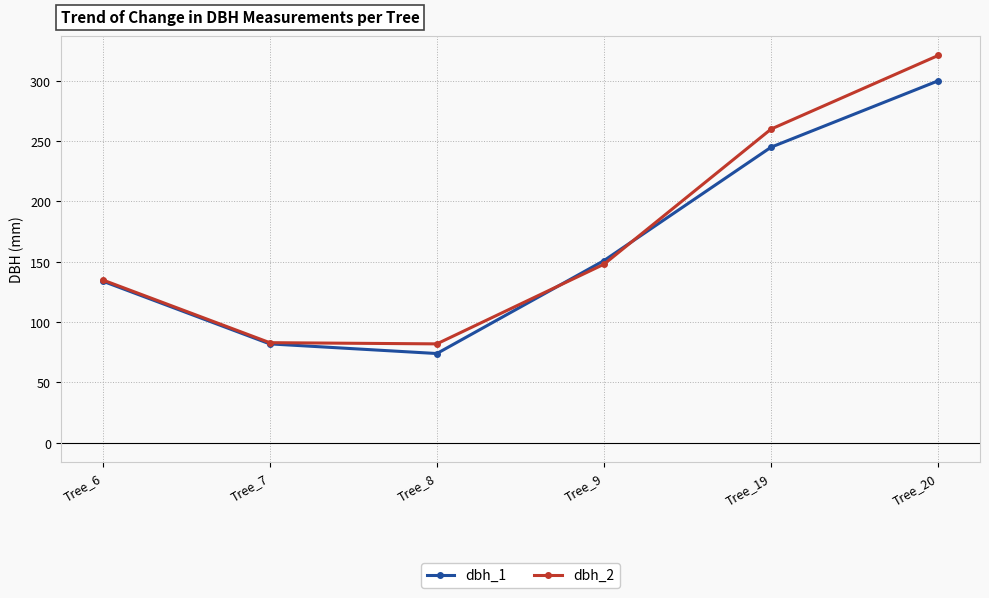

The value of dbh_2 at Tree_9 is 148. True or false?

True